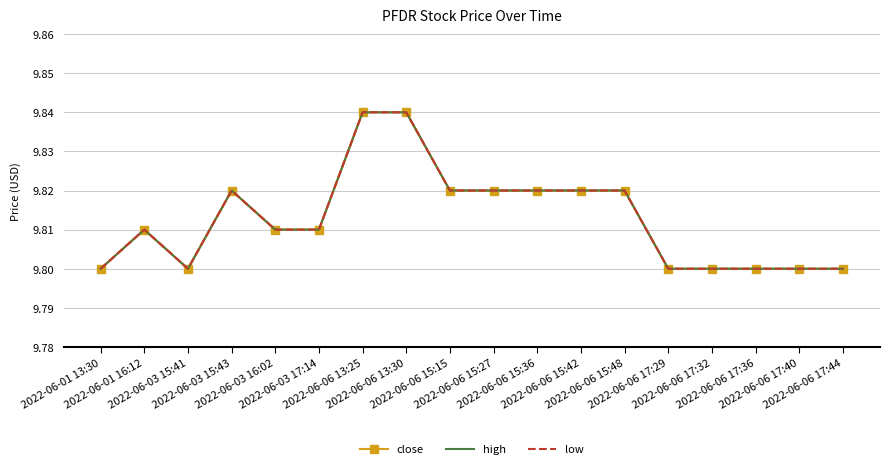

True or false: low has more than 0 interior local peaks.

True